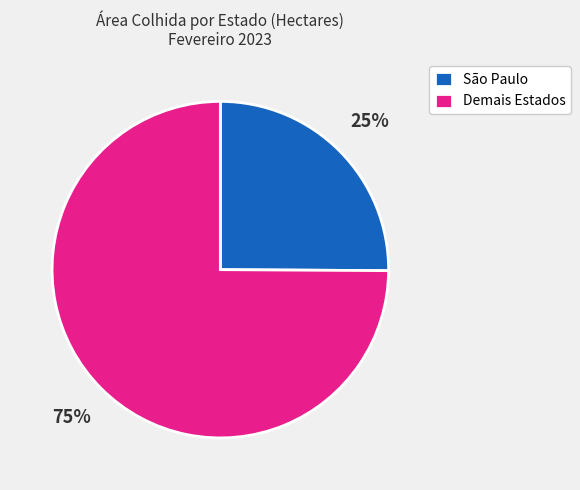

Which has a higher value, São Paulo or Demais Estados?

Demais Estados